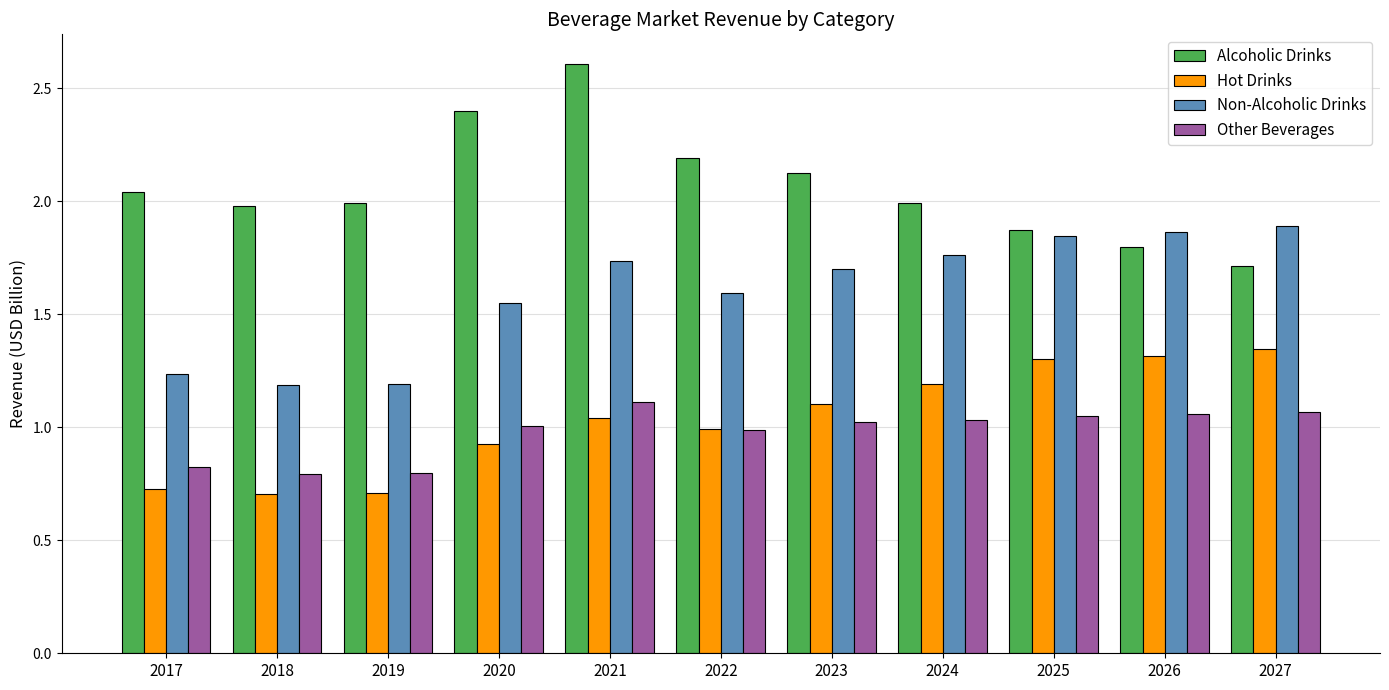

What is the minimum value for Other Beverages?

0.8